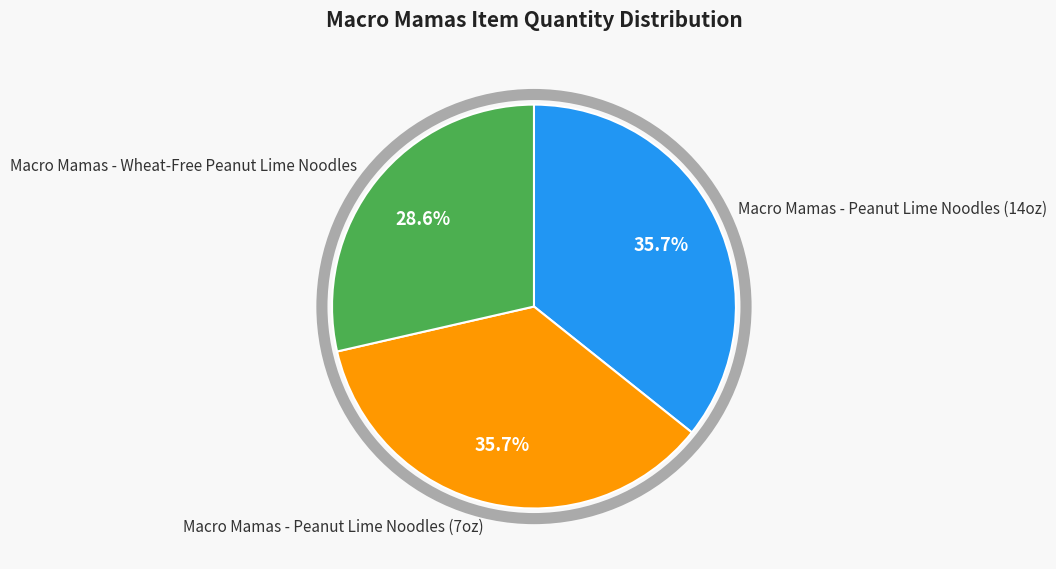

Between Macro Mamas - Peanut Lime Noodles (7oz) and Macro Mamas - Wheat-Free Peanut Lime Noodles, which is larger?

Macro Mamas - Peanut Lime Noodles (7oz)